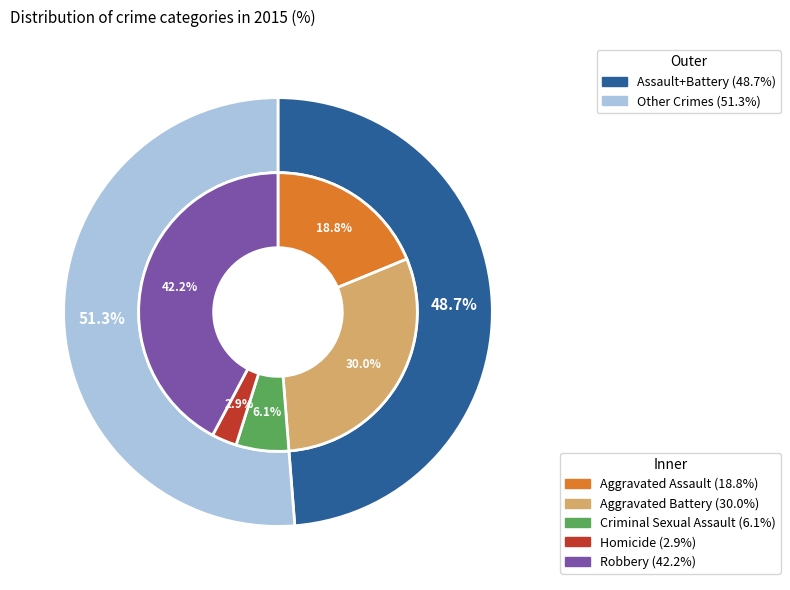

What is the smallest slice in the pie chart?

Homicide